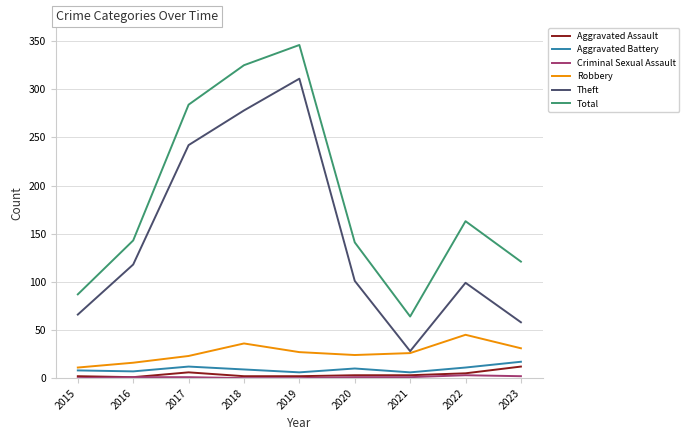

Count the number of categories in the chart.

9